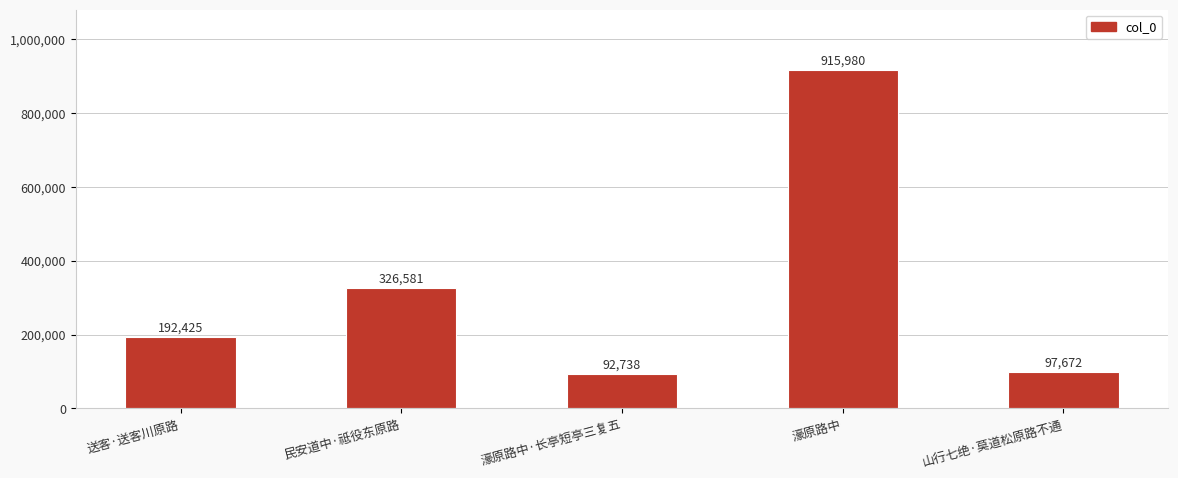

Rank the categories by value from lowest to highest.

濠原路中·长亭短亭三复五, 山行七绝·莫道松原路不通, 送客·送客川原路, 民安道中·祗役东原路, 濠原路中